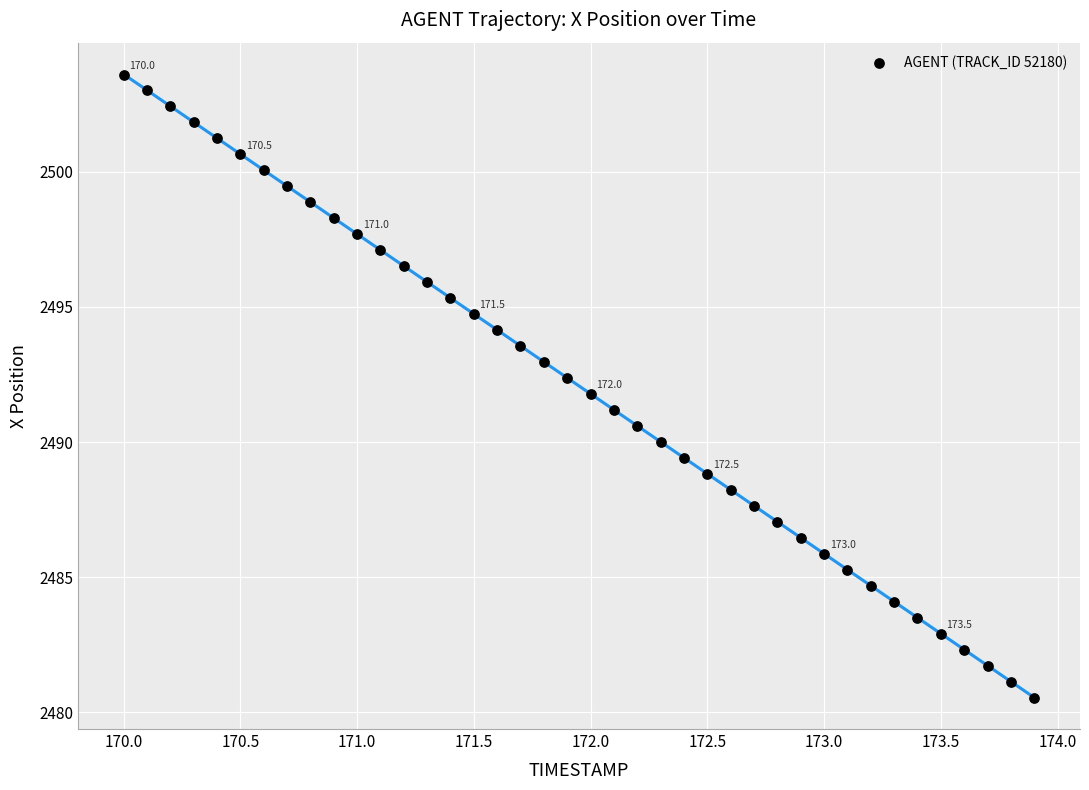

What is the range of X values (max minus min)?

3.9